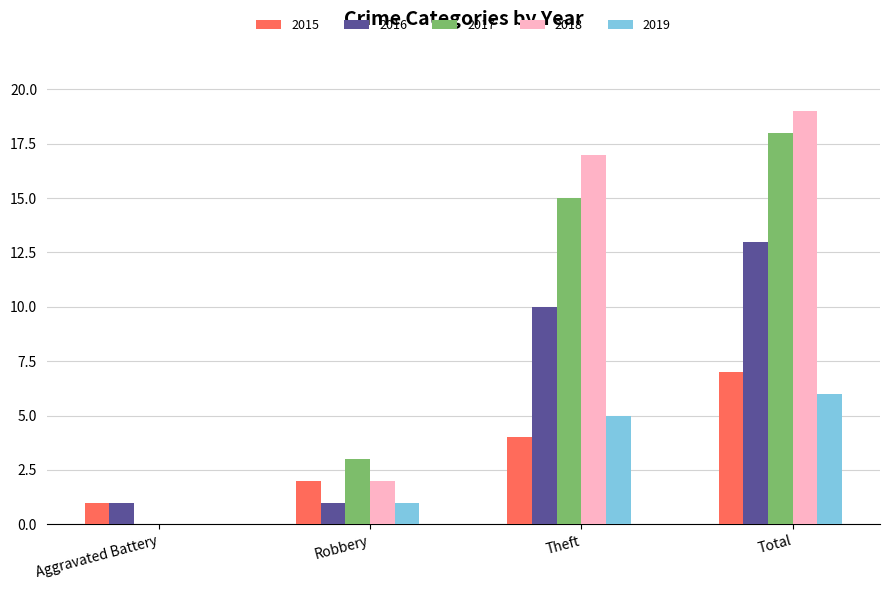

How many groups of bars are there?

4